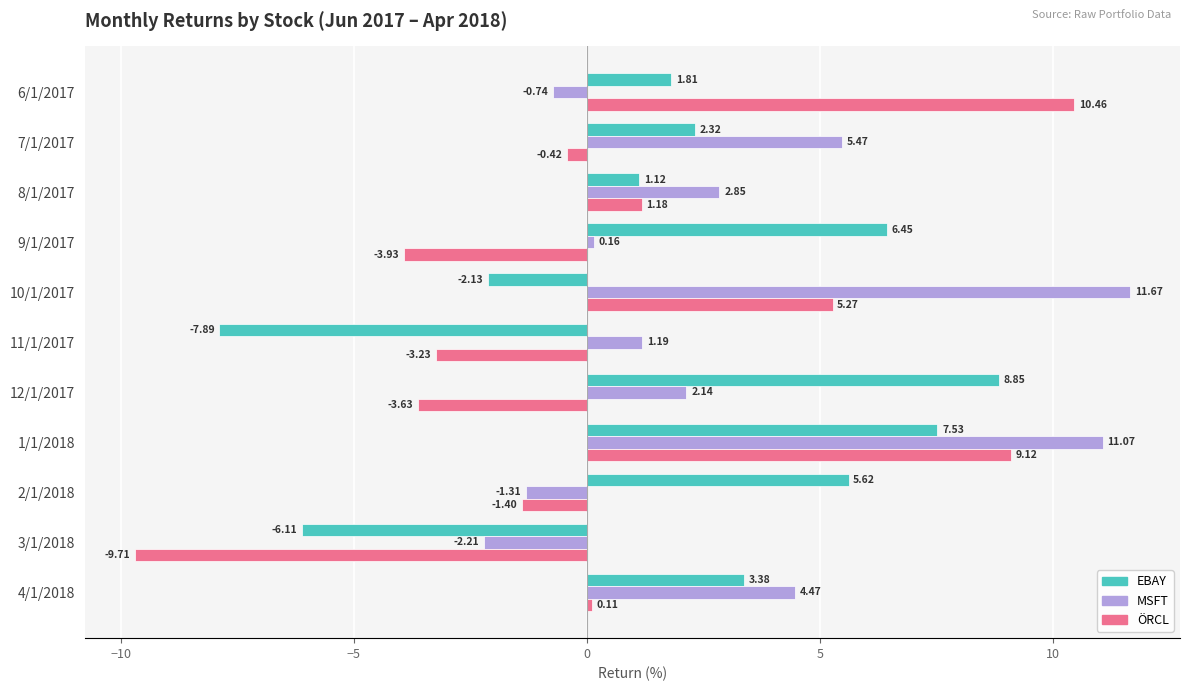

Rank the series by their maximum value, from lowest to highest.

EBAY, ÖRCL, MSFT